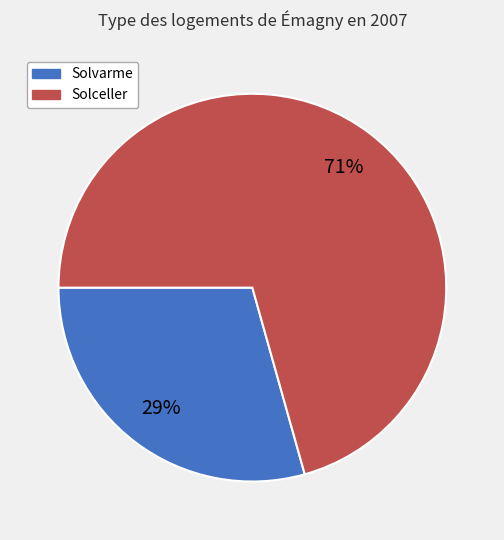

To the nearest percent, what portion does Solceller represent?

71%